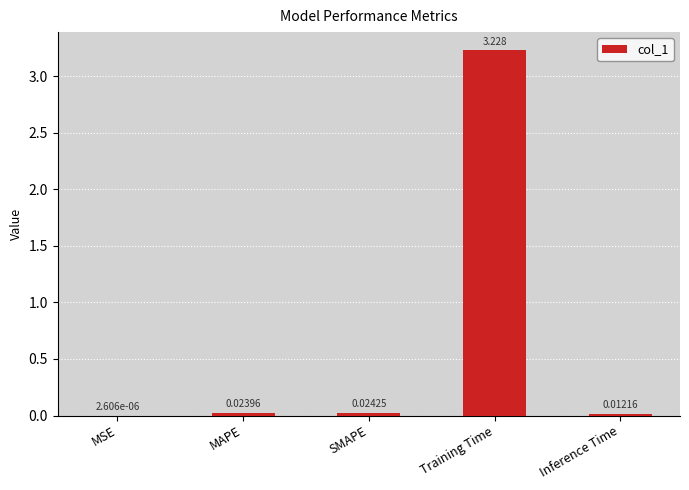

Which has a higher value, SMAPE or Inference Time?

SMAPE